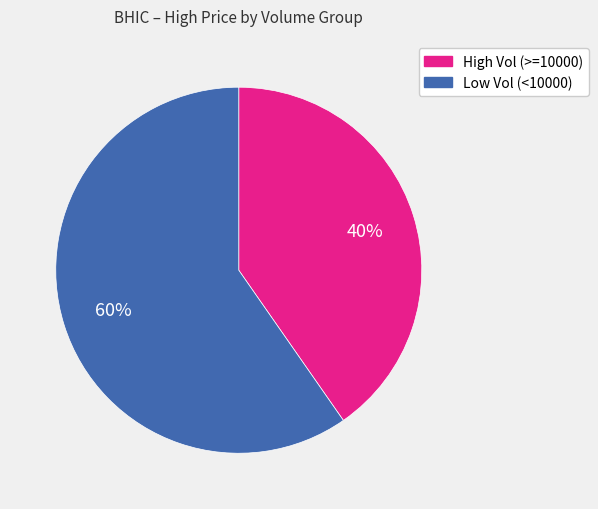

To the nearest percent, what is the average slice percentage?

50%